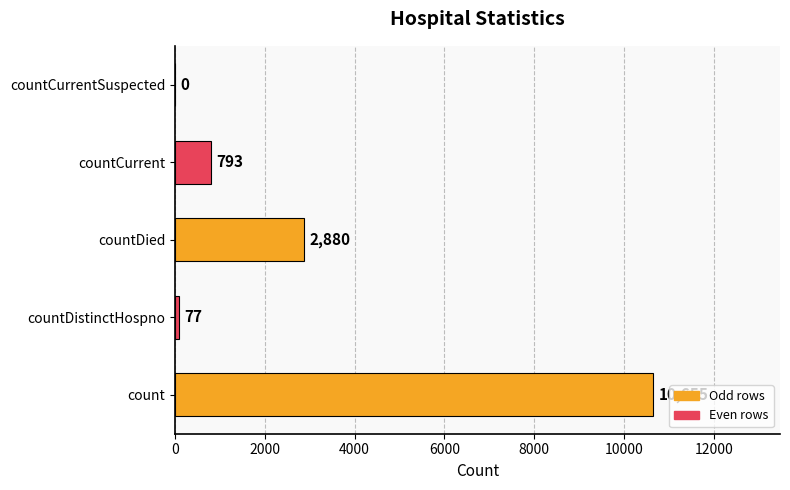

Read the value at countDistinctHospno.

77